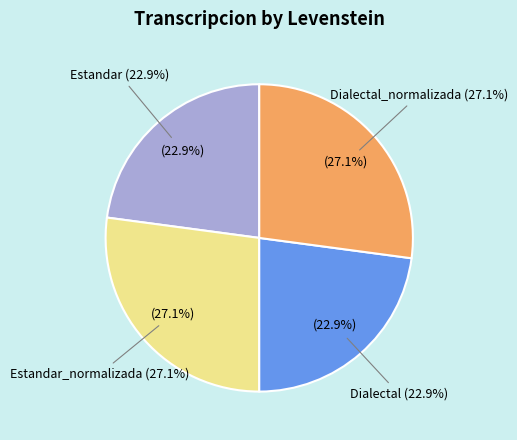

What percentage is the Dialectal_normalizada slice, to the nearest percent?

27%